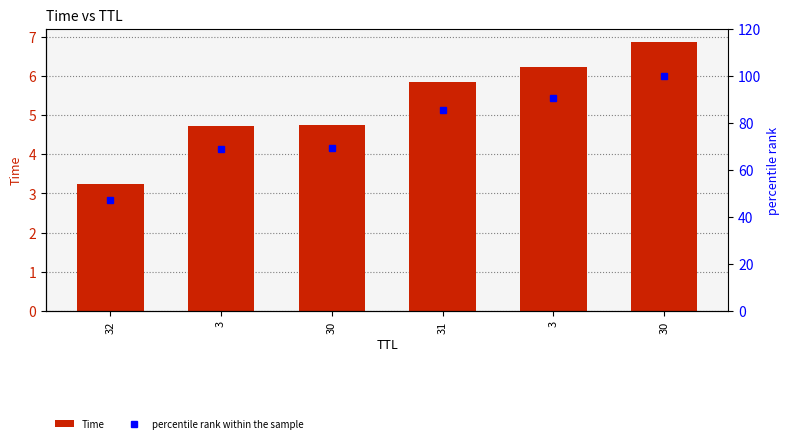

At how many categories does at least one series exceed 10?

6